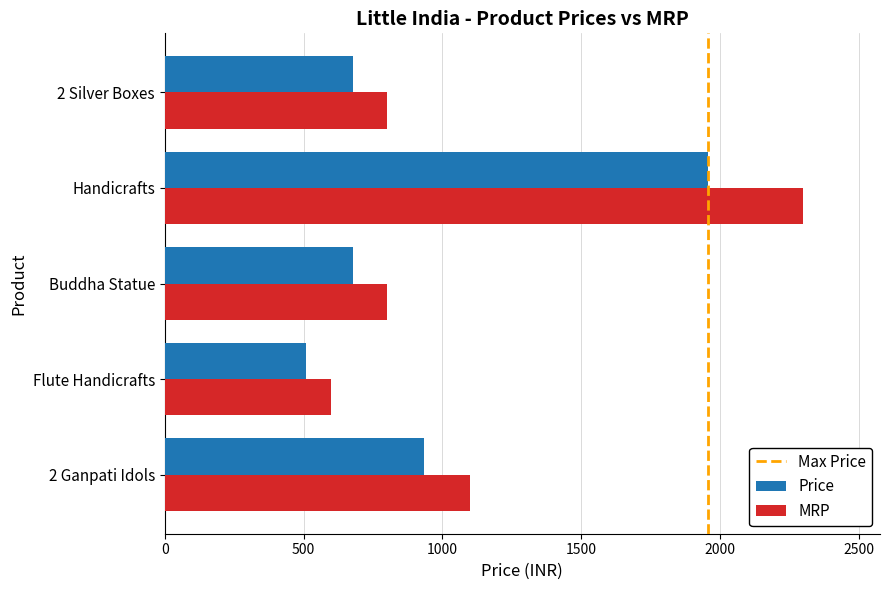

The Price series shows 590 at Handicrafts. True or false?

False